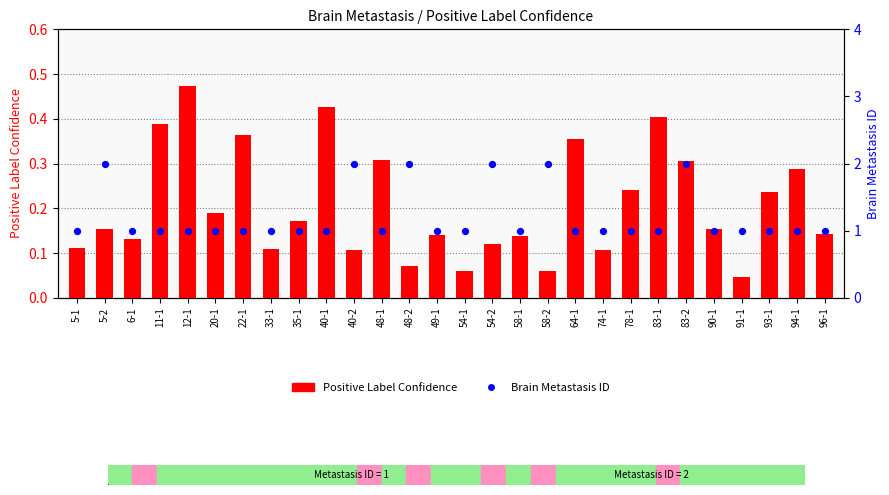

Is the value of Brain Metastasis ID at 91-1 greater than the value of Positive Label Confidence at 22-1?

Yes